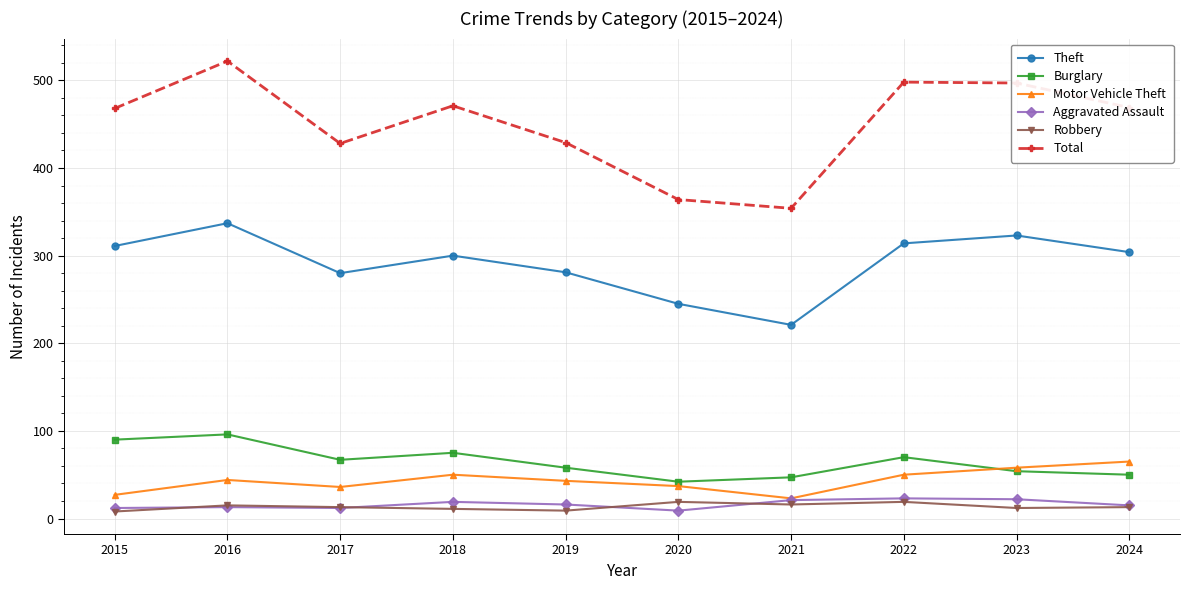

Is it true that Motor Vehicle Theft equals 82 at 2023?

False